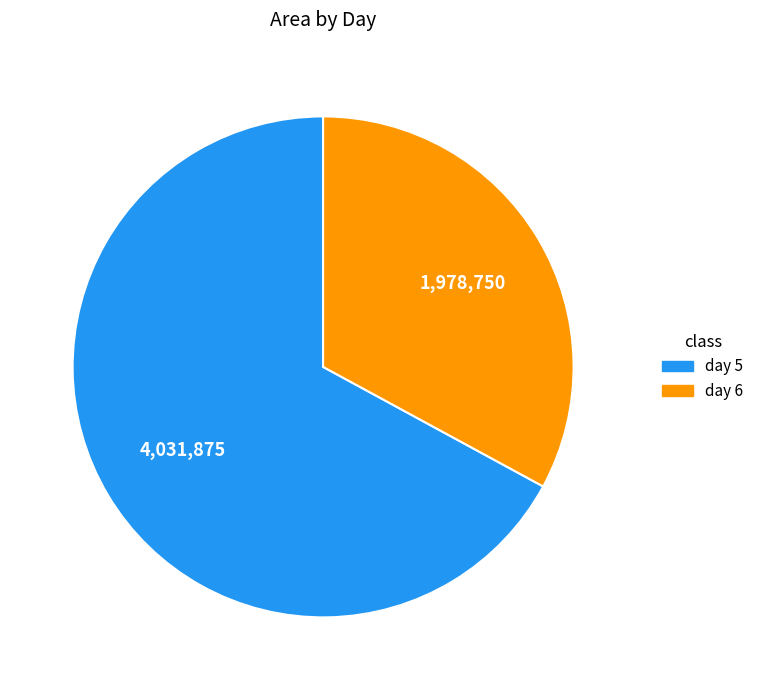

Is there a majority slice in this chart?

Yes